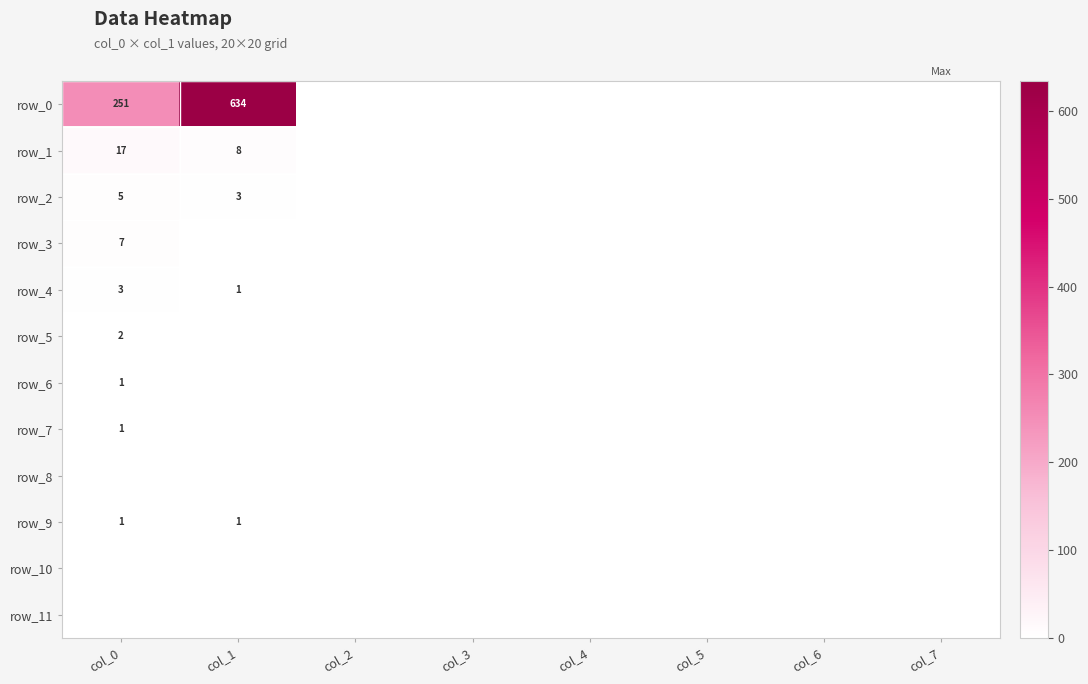

At which label does row_4 reach its minimum?

col_2